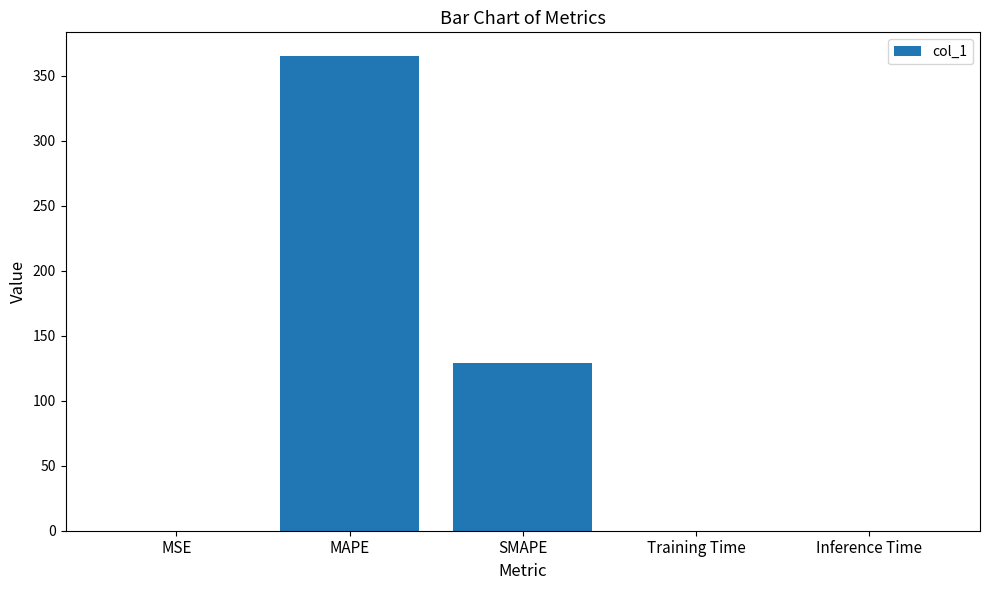

What is the sum of all values?

494.6